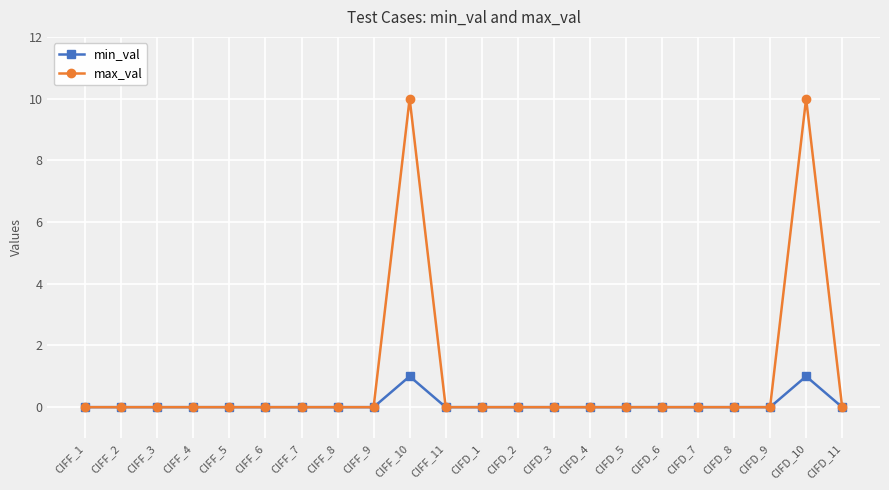

What is the sum of all max_val values?

20